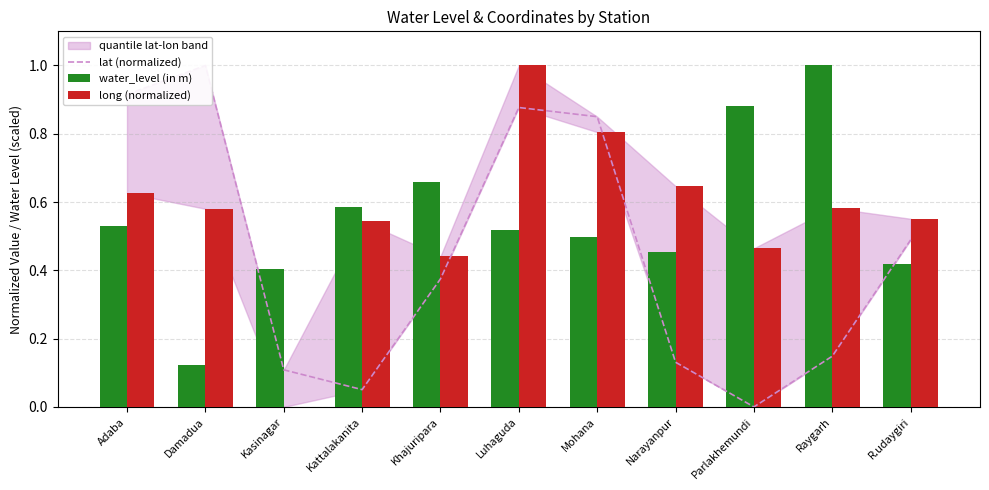

Which series has the widest spread of values?

lat (normalized)